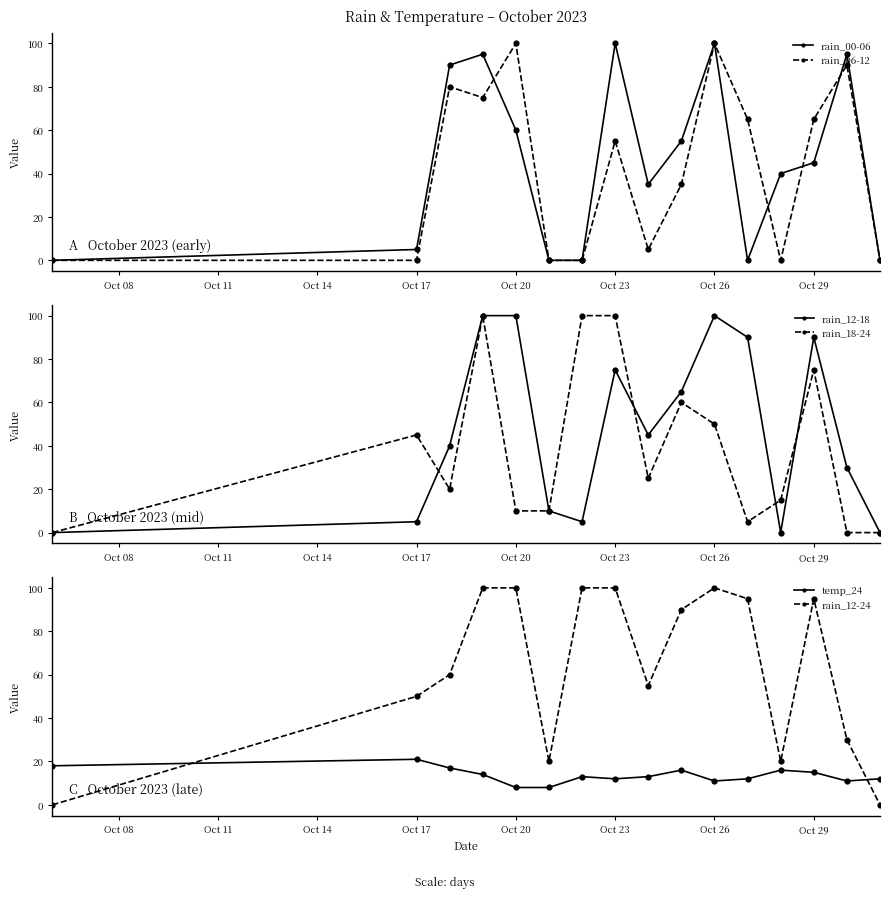

The rain_00-06 series shows 5 at Oct 17. True or false?

True